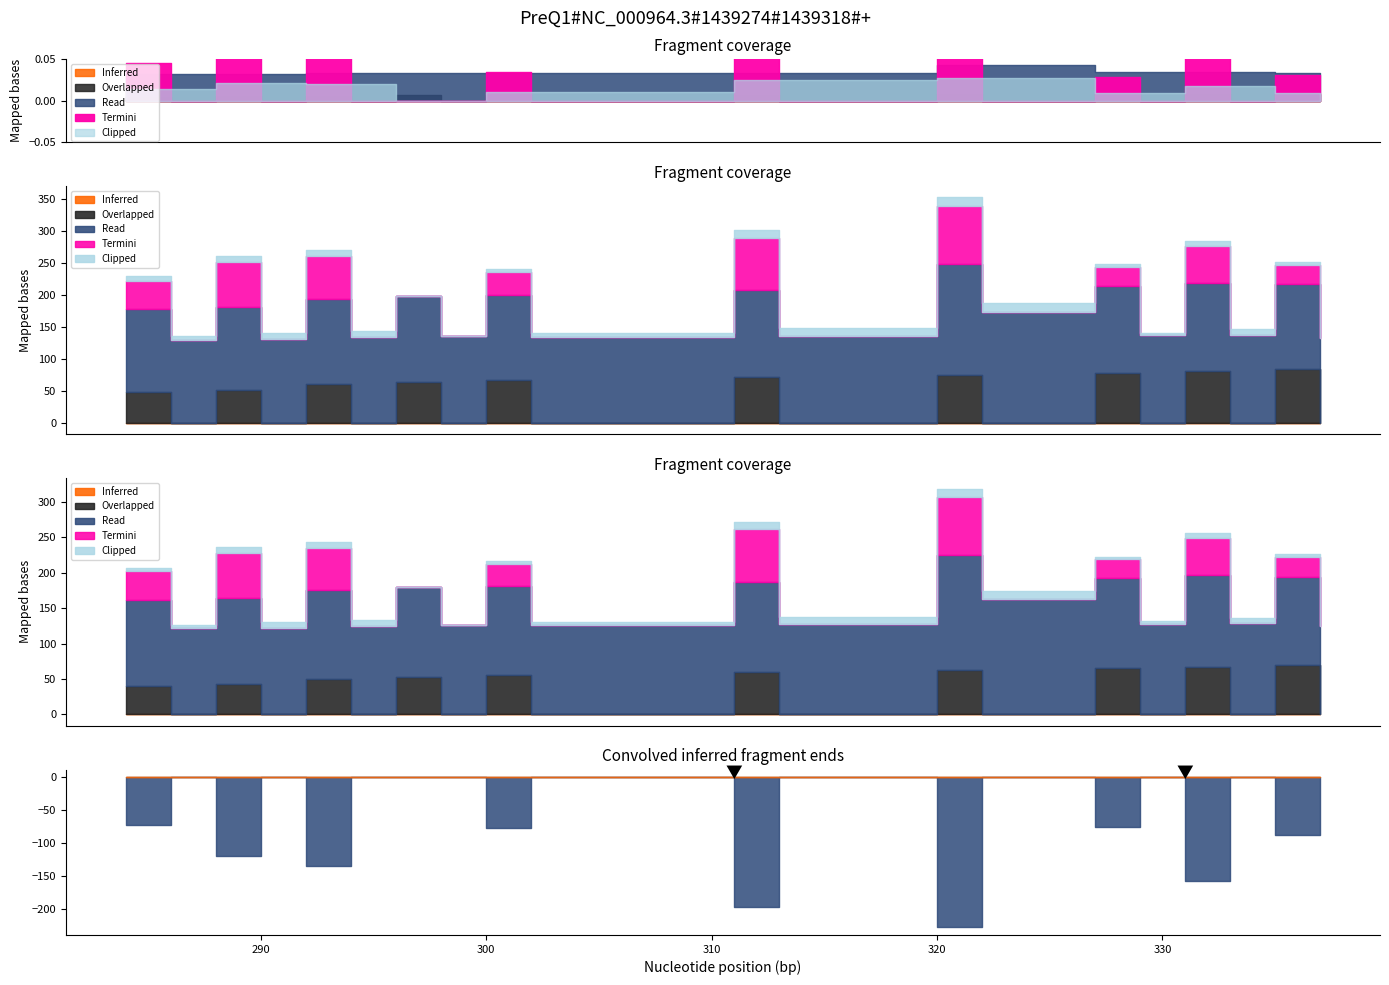

Count the number of categories in the chart.

20